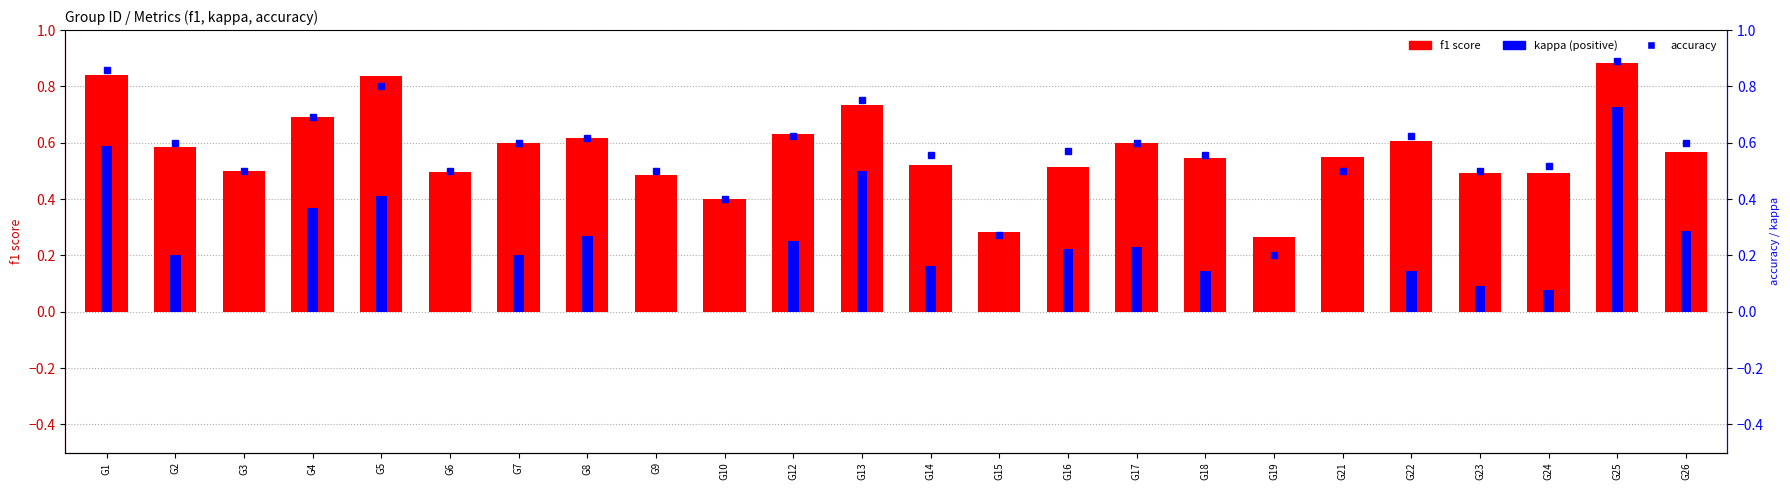

Which category has the lowest value in the kappa series?

G3